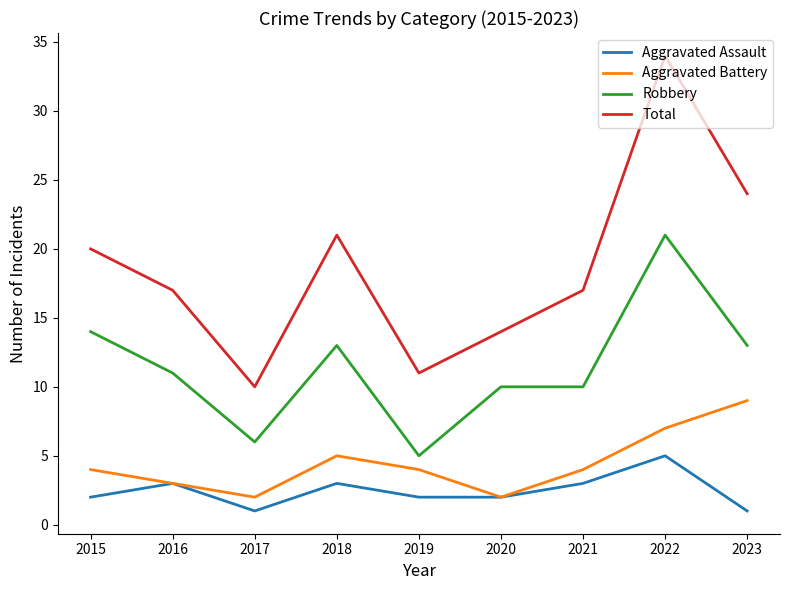

Which category has the highest value in the Robbery series?

2022